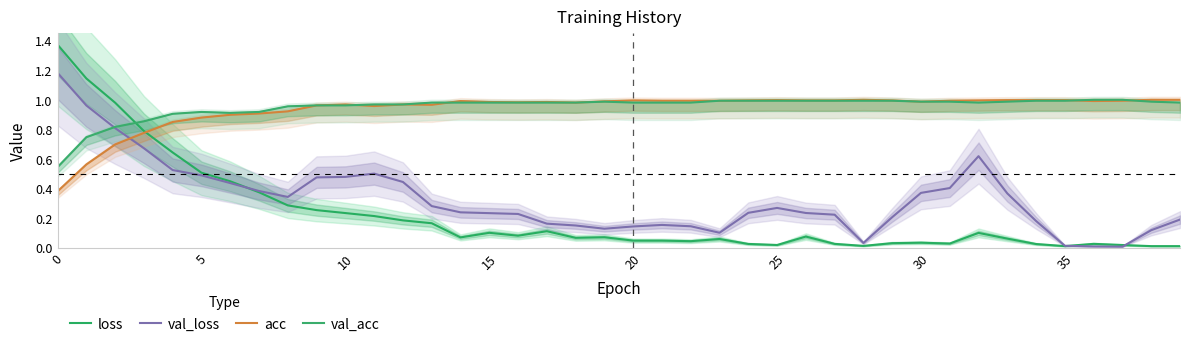

Is the value of val_loss at 28 greater than the value of loss at 25?

No